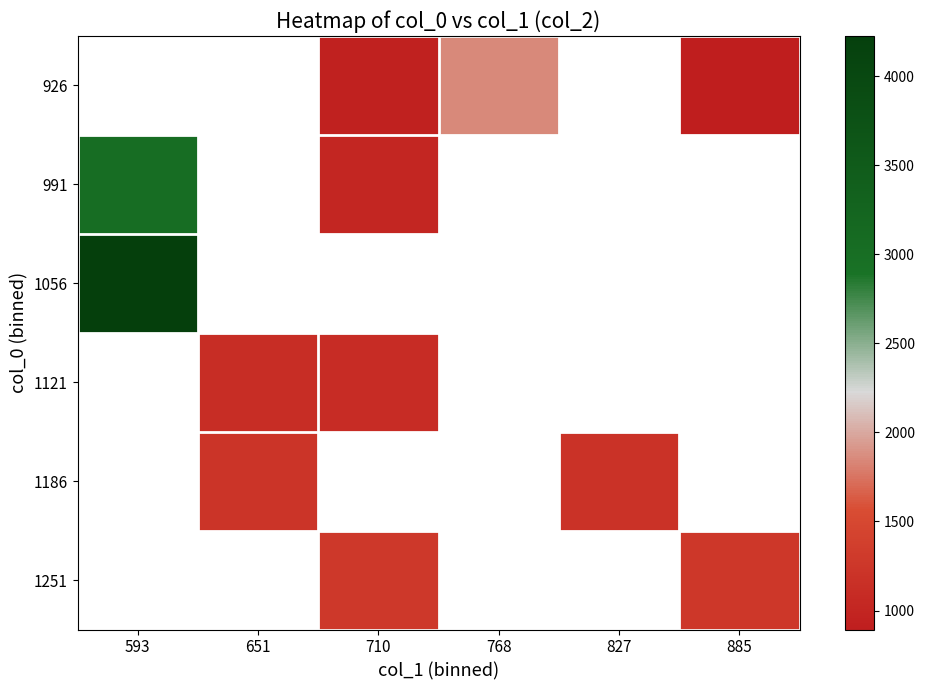

What is the smallest value displayed?

893.3